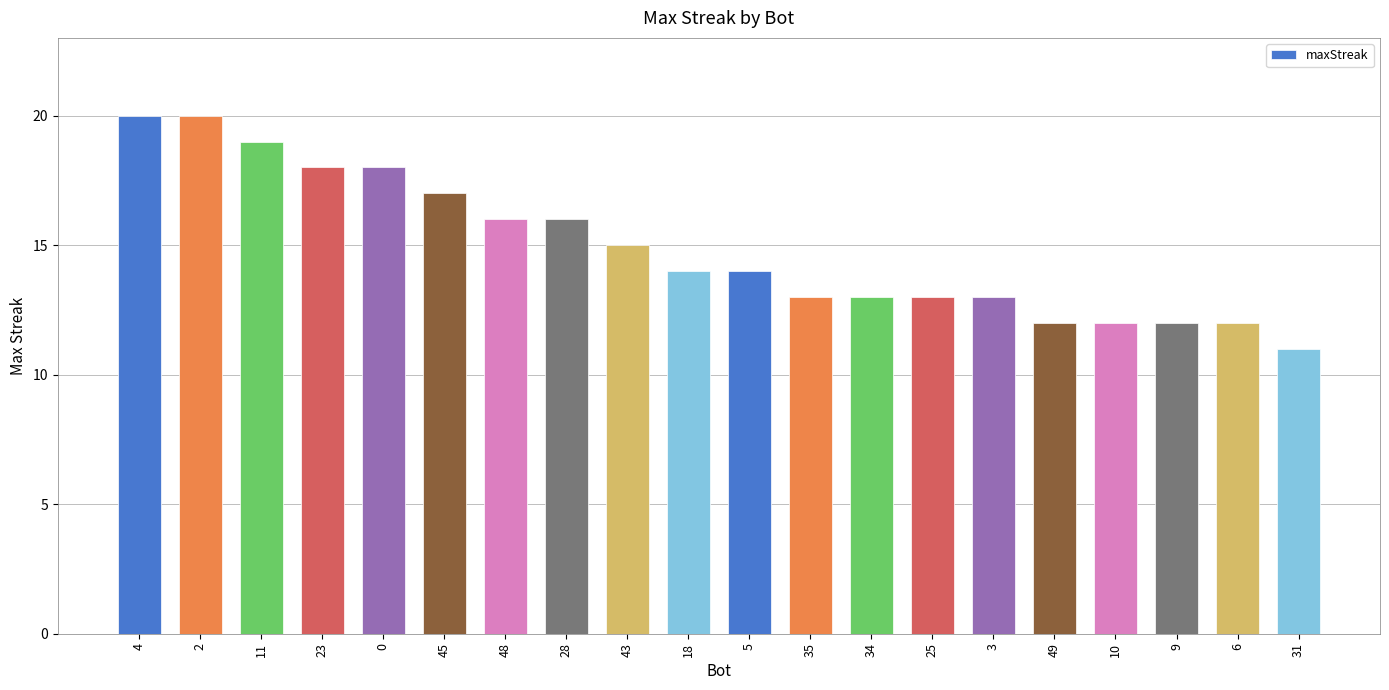

Is it true that the value at 49 is 12?

True